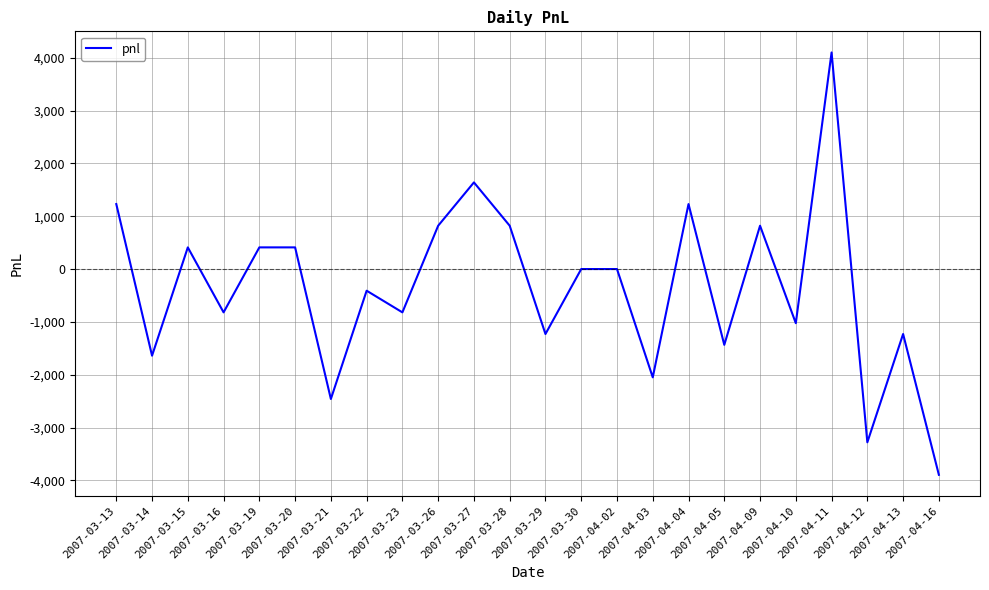

What is the difference between the maximum and minimum values?

7995